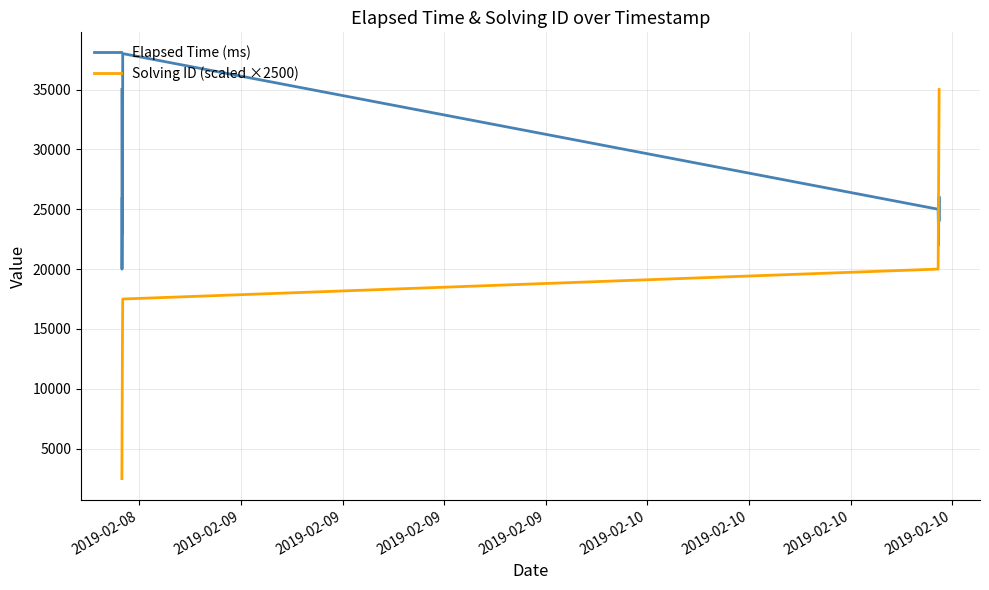

True or false: Solving ID (scaled ×2500) and Elapsed Time (ms) intersect in this chart.

True